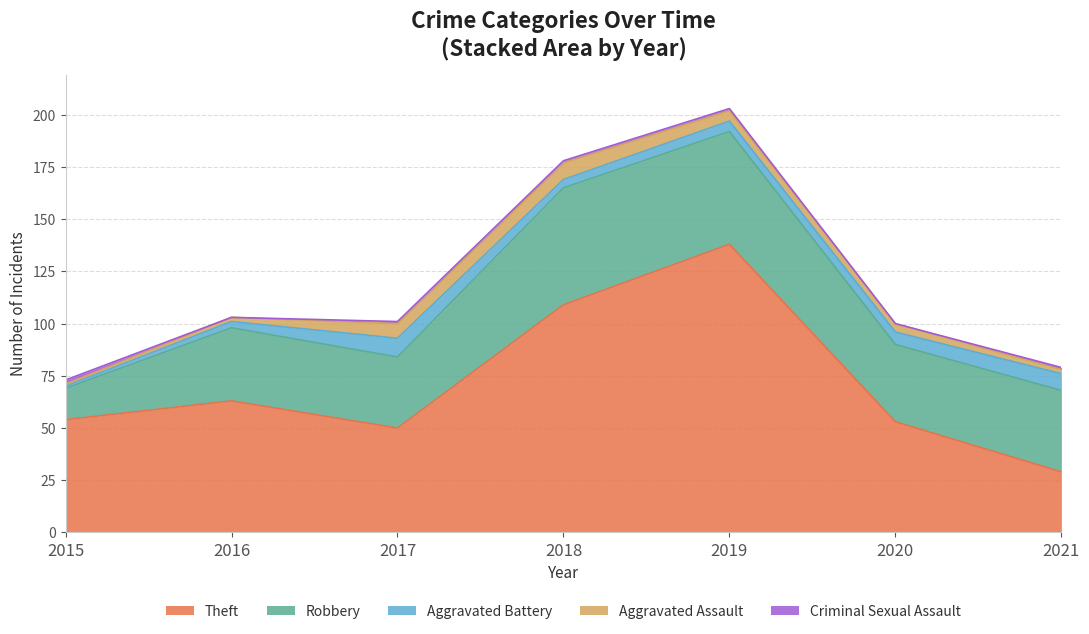

True or false: Theft has more than 2 interior local peaks.

False